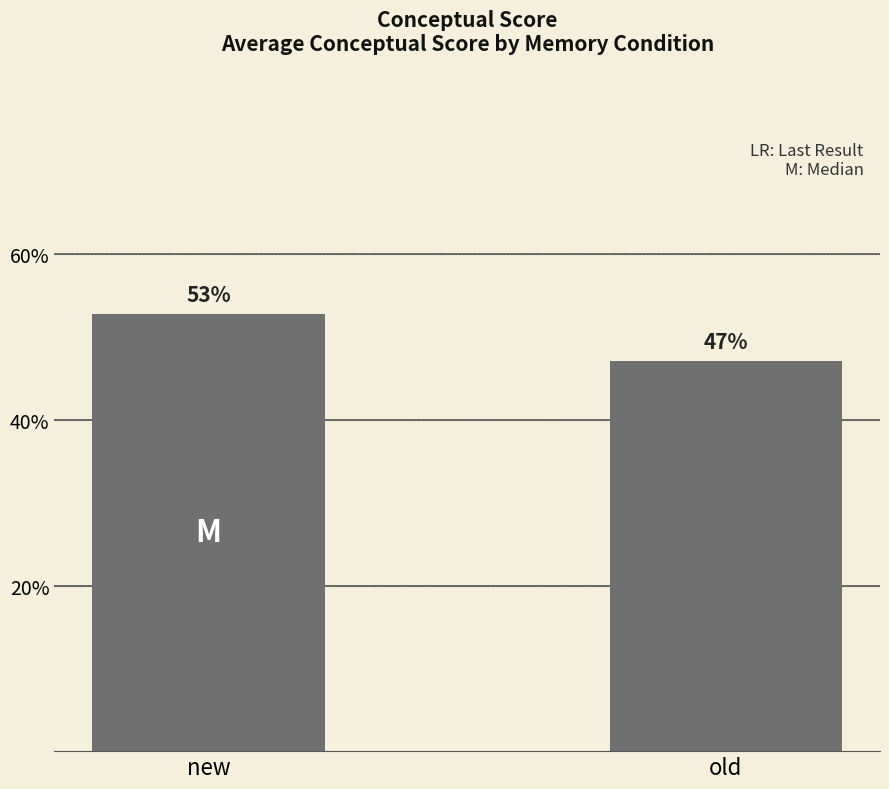

The chart shows a value of 72.0 at old. True or false?

False